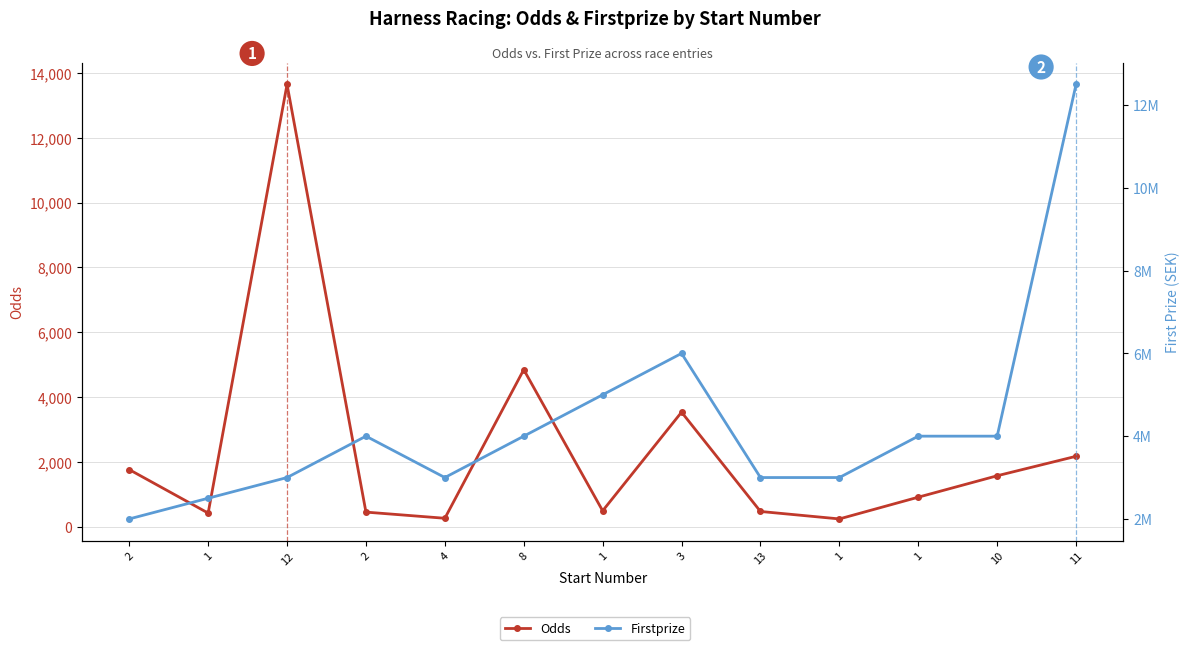

Reading left to right, list all the values displayed in this chart.

Odds: 1770	430	13640	460	270	4850	500	3540	480	250	920	1580	2180
Firstprize: 2000000	2500000	3000000	4000000	3000000	4000000	5000000	6000000	3000000	3000000	4000000	4000000	12500000